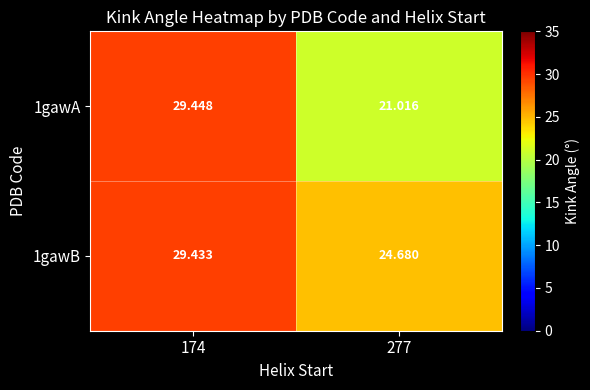

Is the value of 1gawB at 174 greater than the value of 1gawA at 174?

No